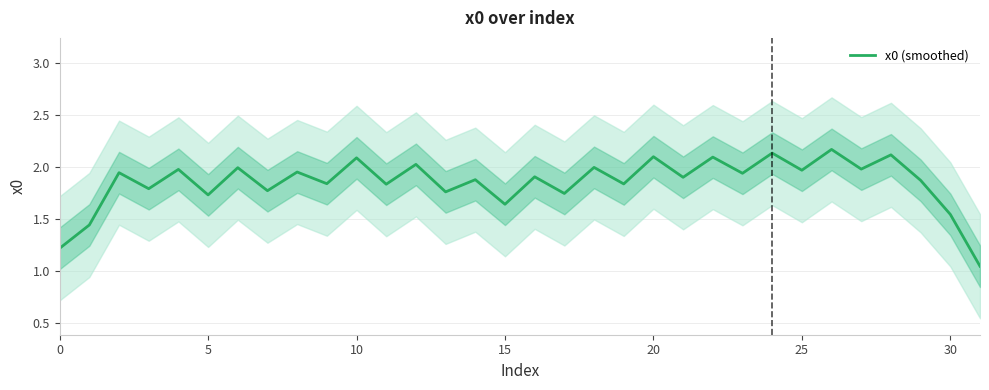

Is this an area chart (filled region under the line)?

No